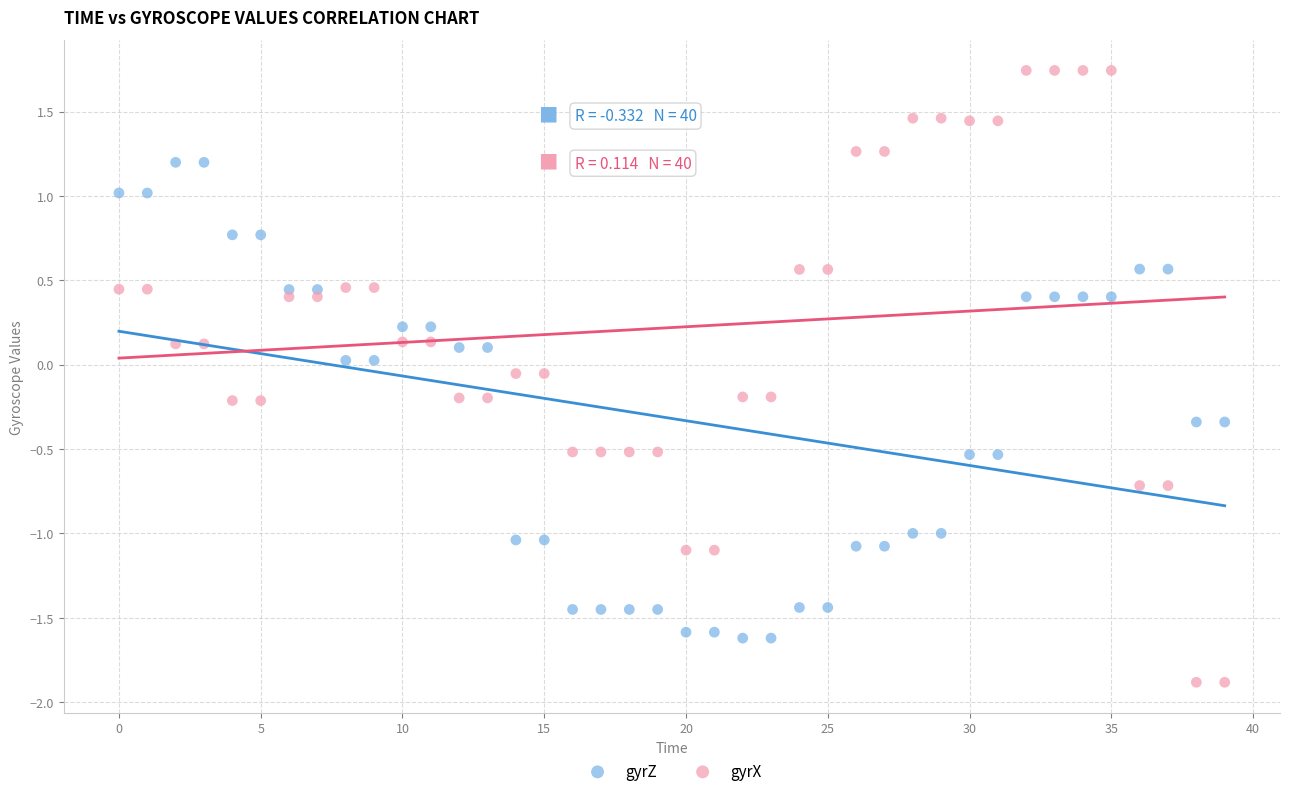

Across all data points, what is the range of Y values (max minus min)?

3.6